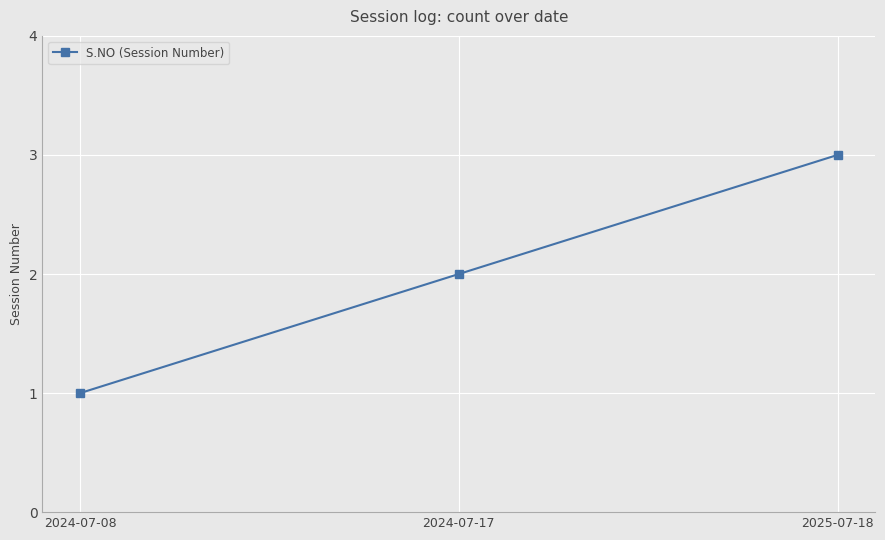

The value at 2025-07-18 is 1. True or false?

False